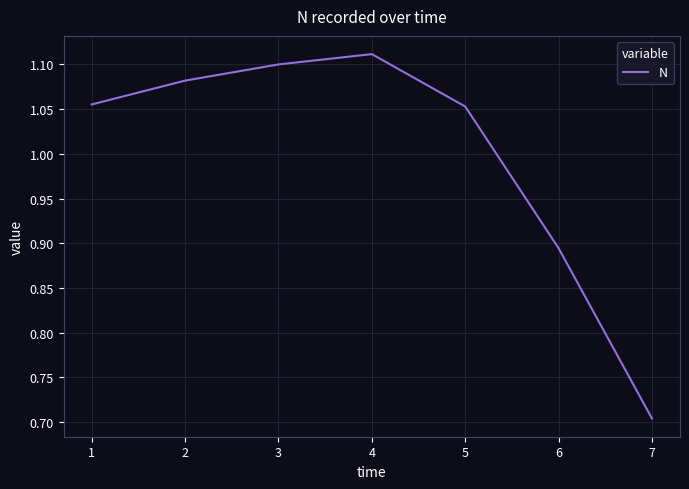

Where is the first local maximum?

4